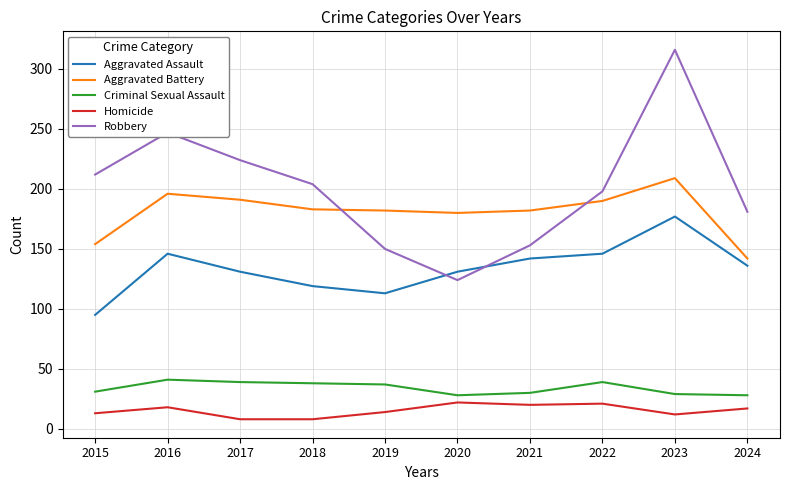

How many values in the Robbery series are below 204?

5